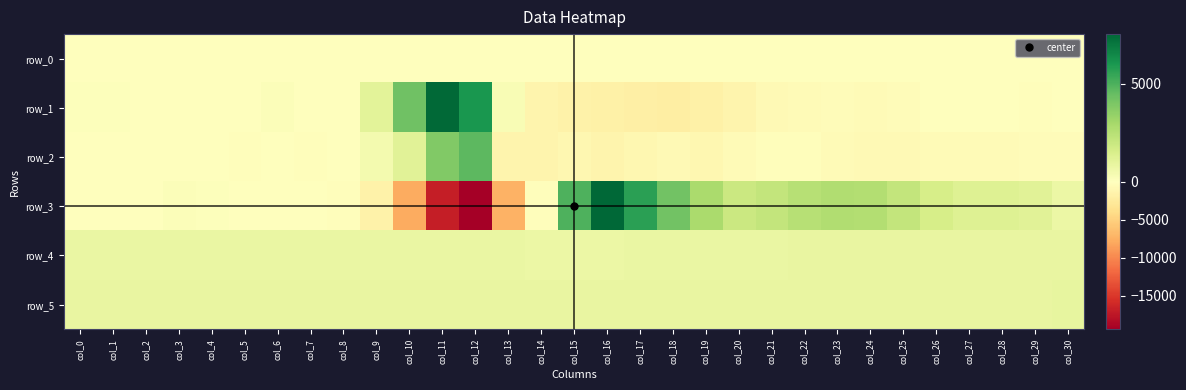

Which label corresponds to the largest value in the chart?

col_16